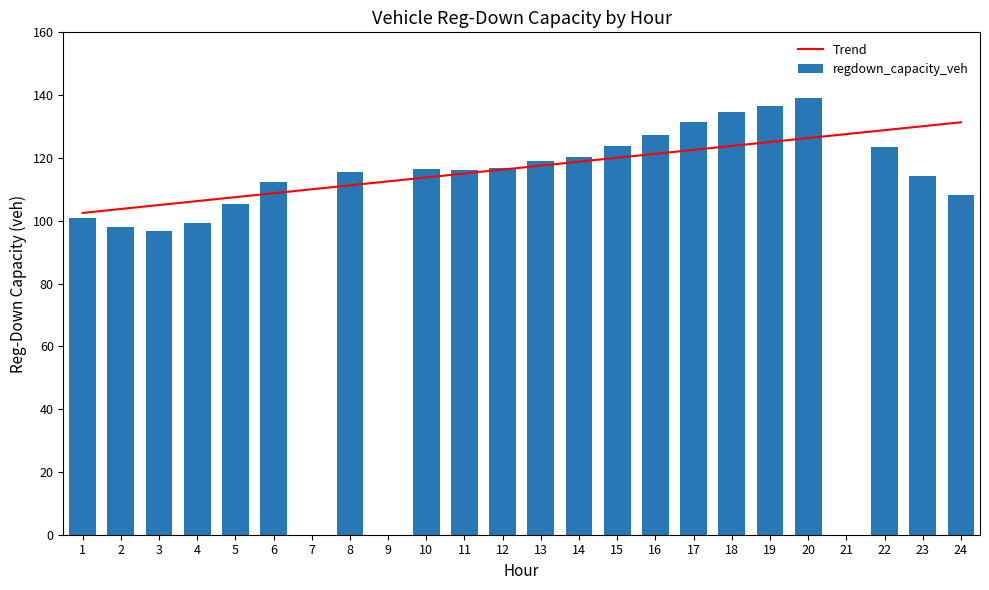

List the series in order of their overall mean, lowest first.

regdown_capacity_veh, Trend